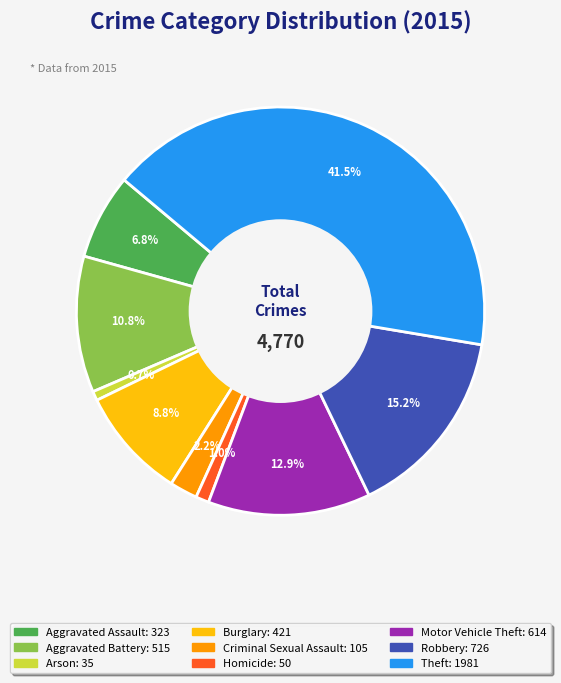

True or false: Homicide accounts for 11% of the total.

False